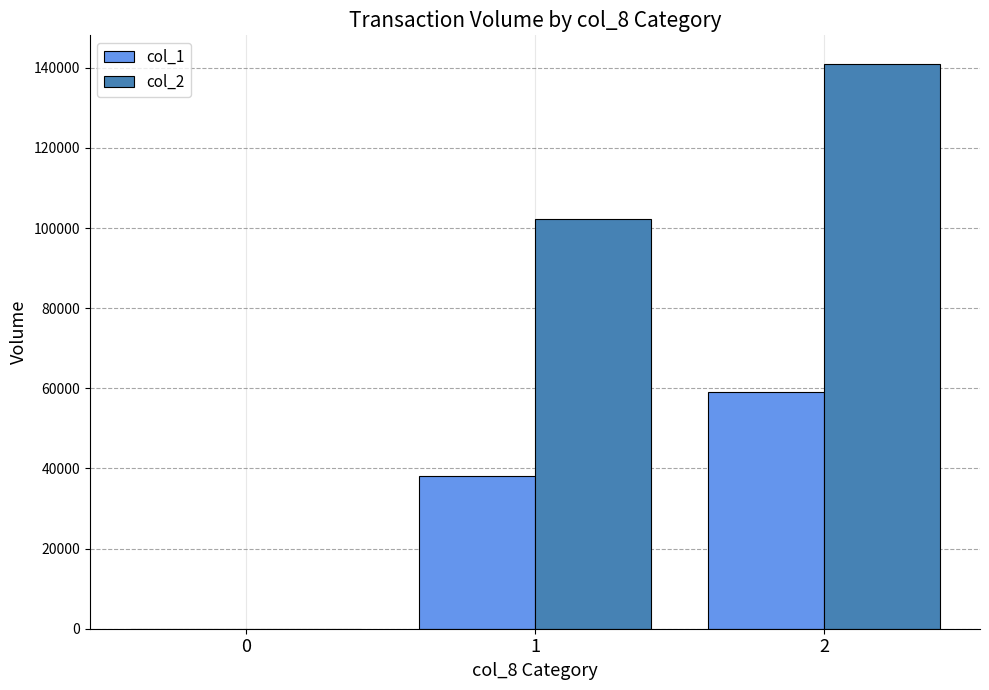

What is the highest value of the col_2 series?

141030